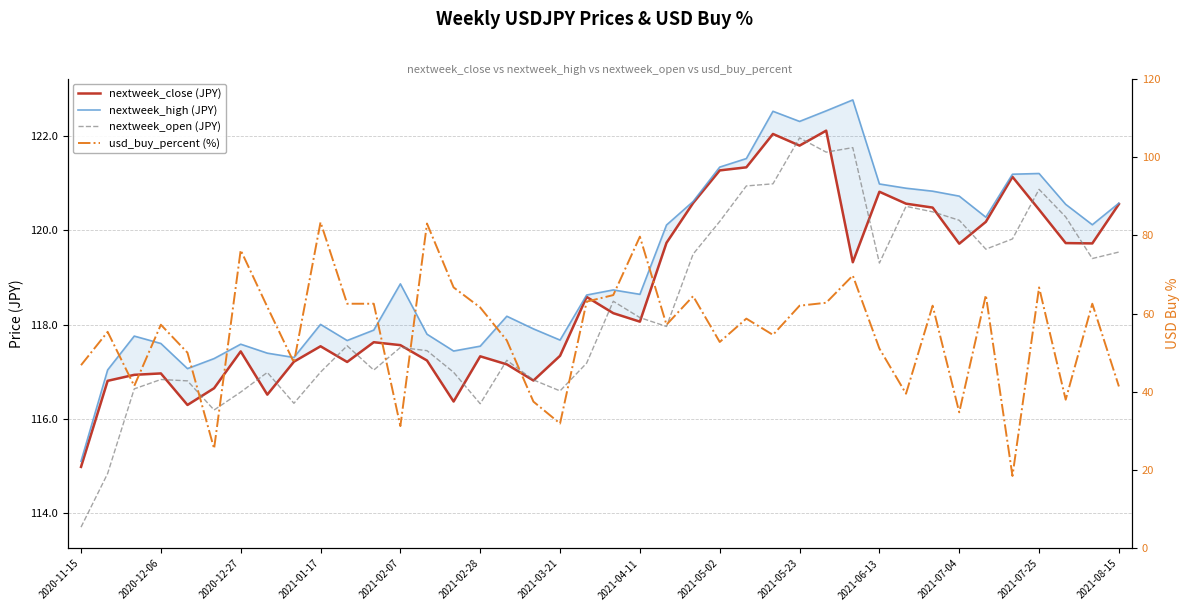

The nextweek_high (JPY) series shows 208.9 at 28. True or false?

False